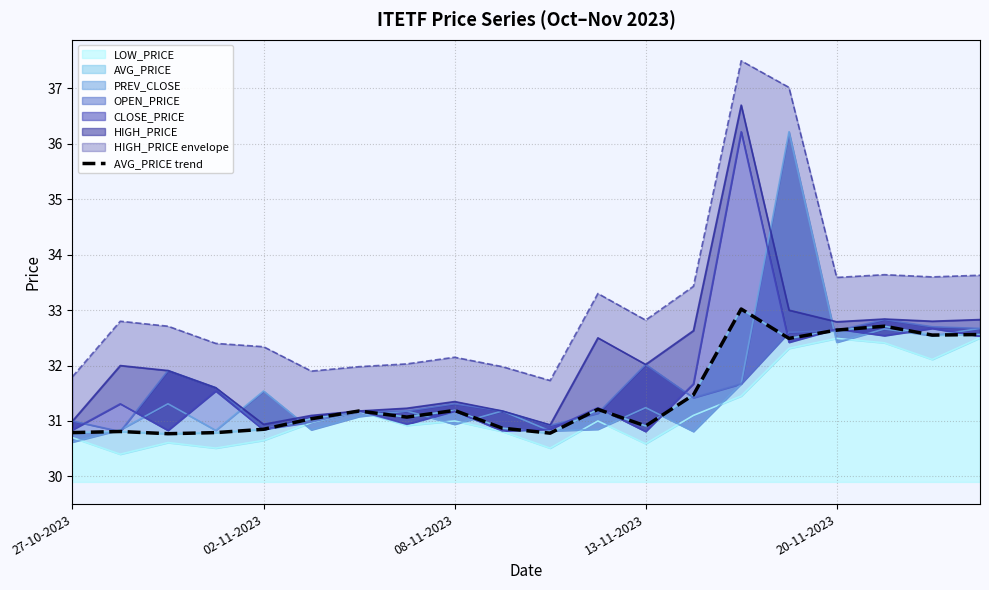

What is the minimum value for LOW_PRICE?

30.4